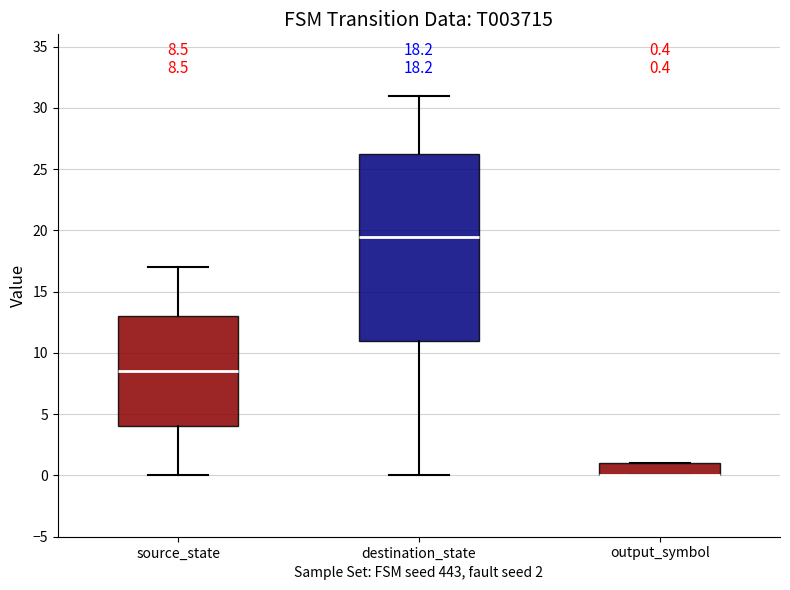

Which box is the tallest, from its lower edge to its upper edge?

destination_state